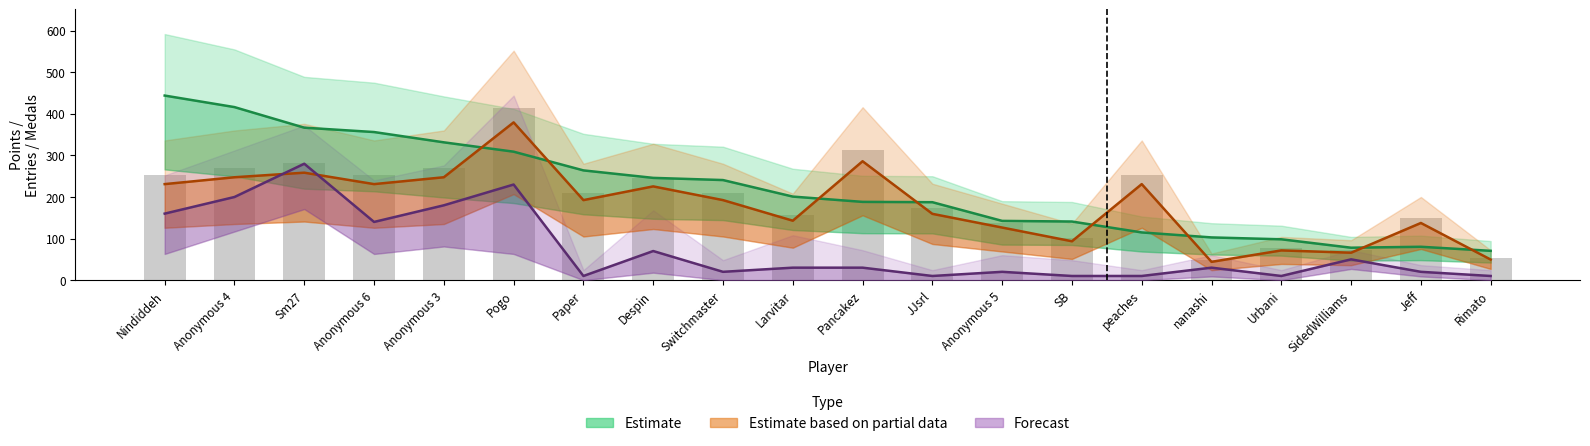

How many categories are shown in the chart?

20